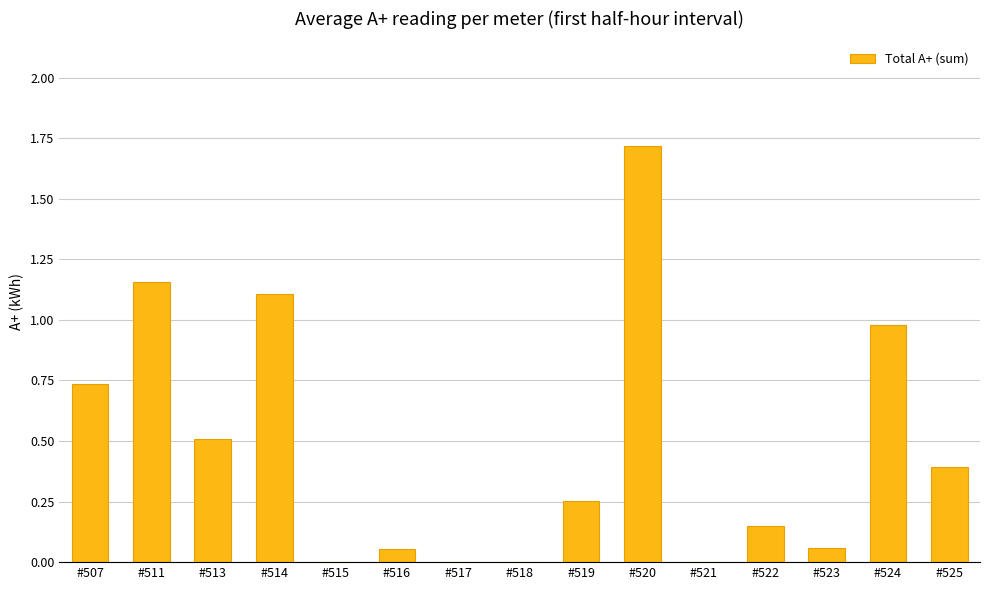

Which label corresponds to the largest value in the chart?

#520